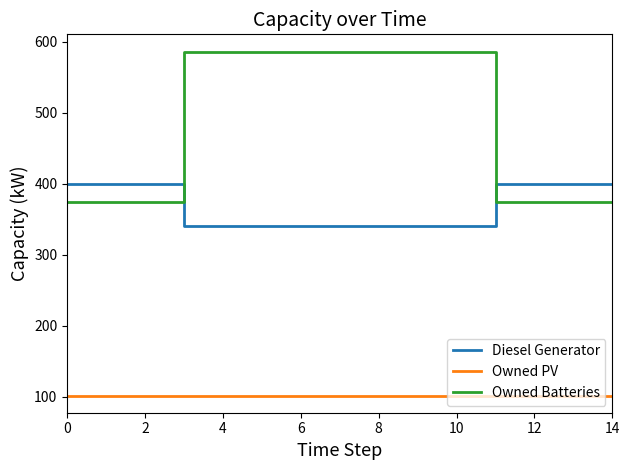

What is the difference between the maximum and minimum values in the Owned Batteries series?

212.0